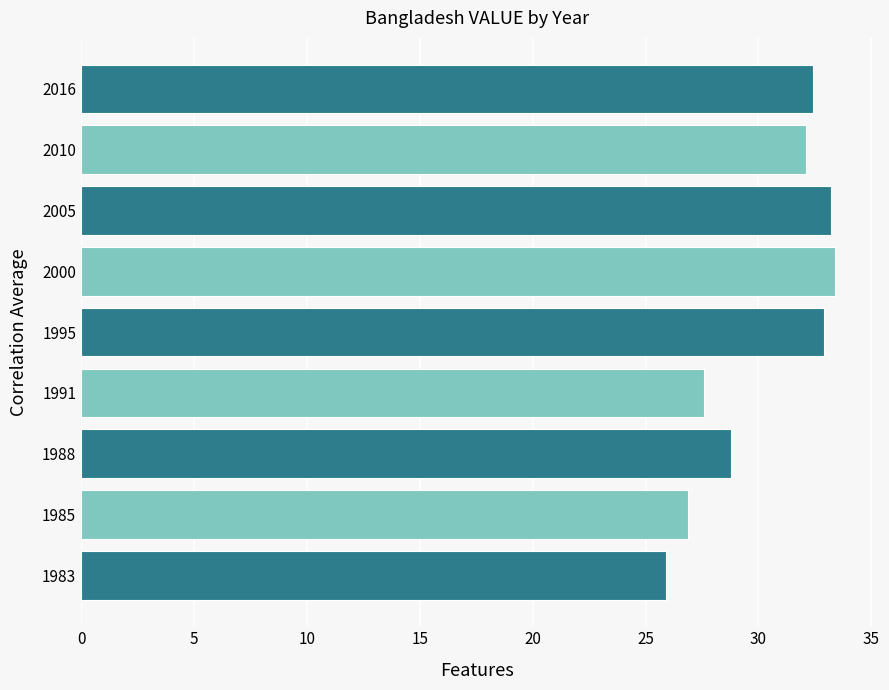

What is the sum of the values at 1995 and 2016?

65.3